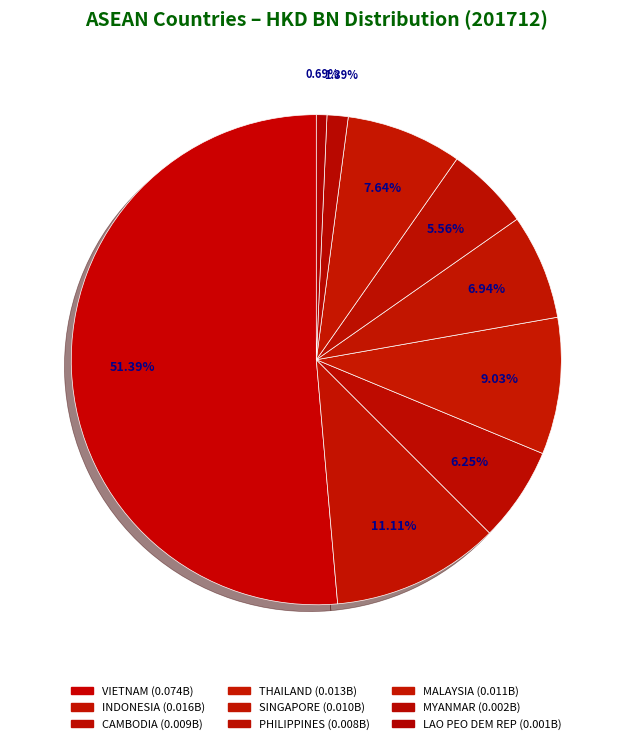

Count the number of slices in the pie.

9